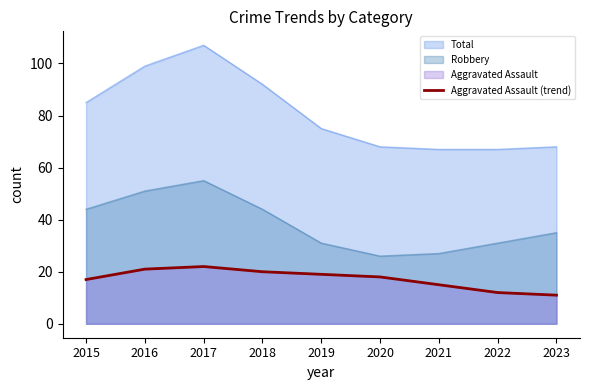

Where is the data nearest to the value 16?

2015